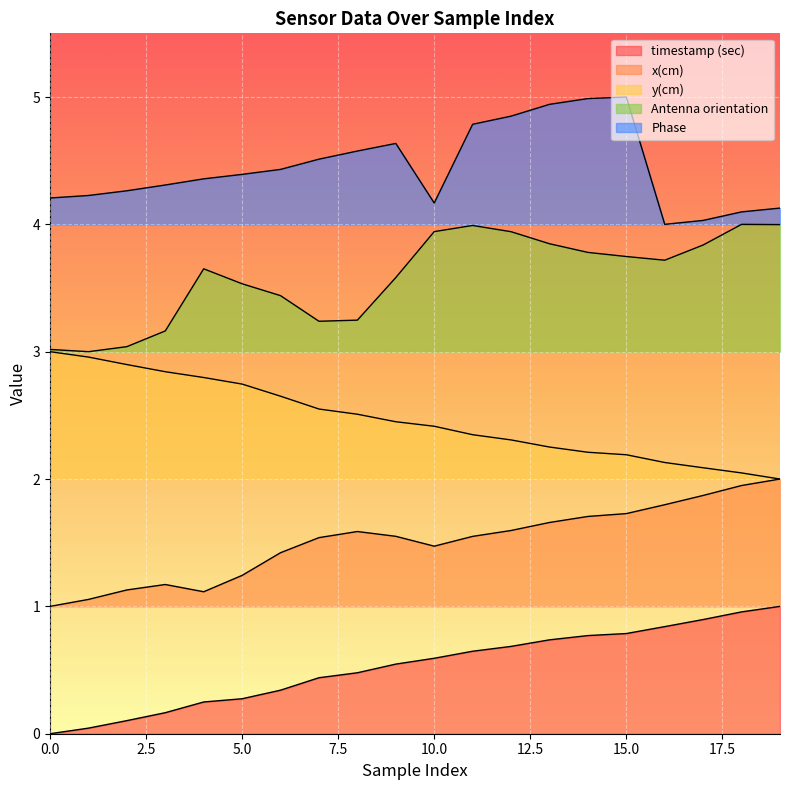

What is the sum of all timestamp (sec) values?

10.6